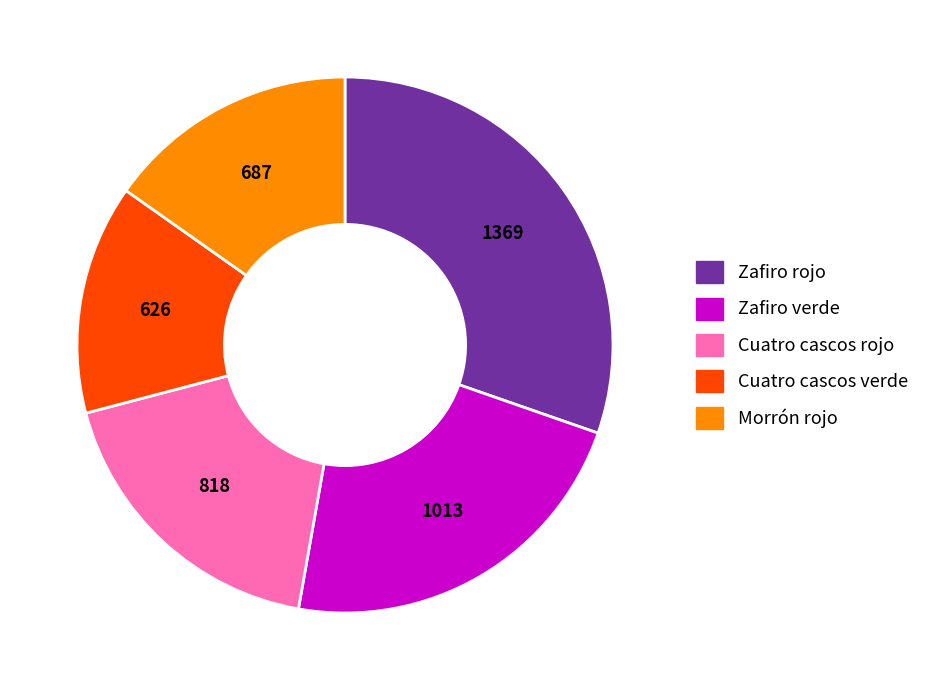

Does Cuatro cascos verde account for over 50% of the chart?

No